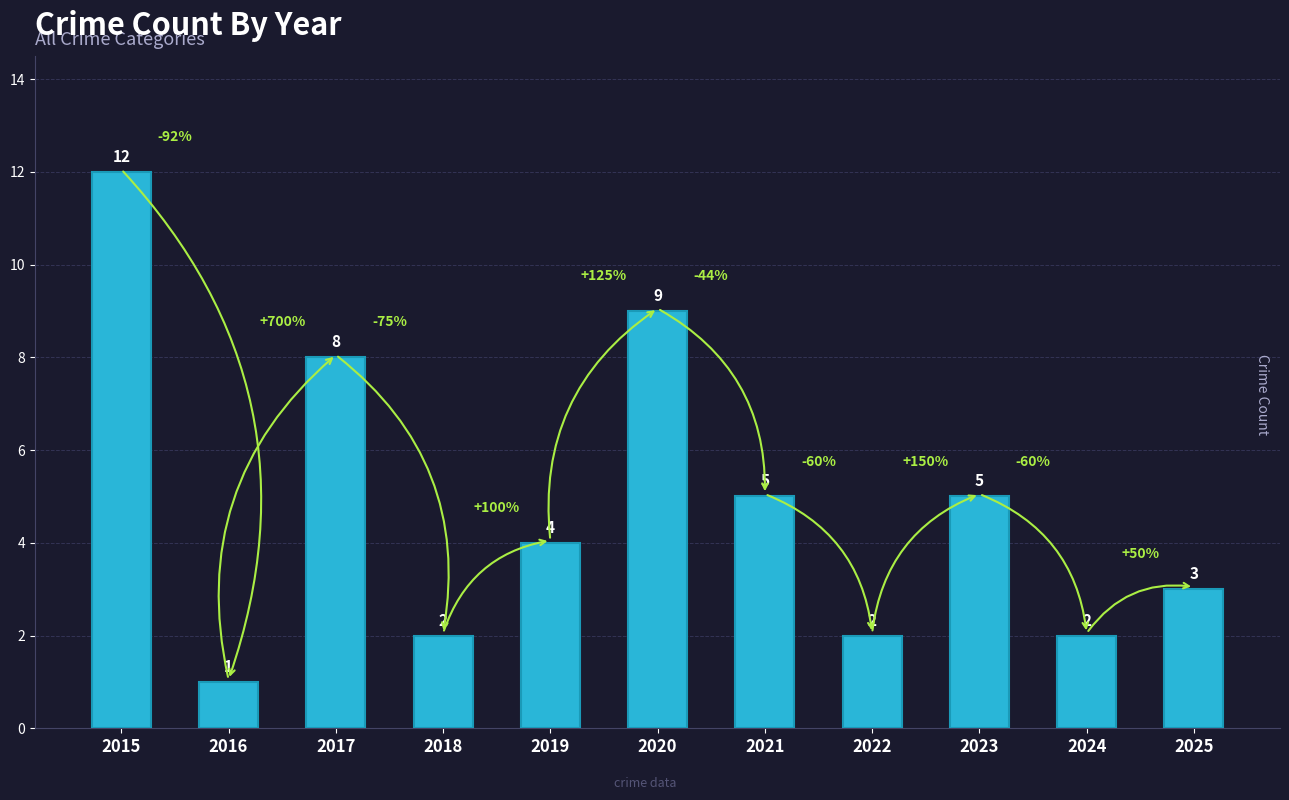

Which has a higher value, 2017 or 2018?

2017